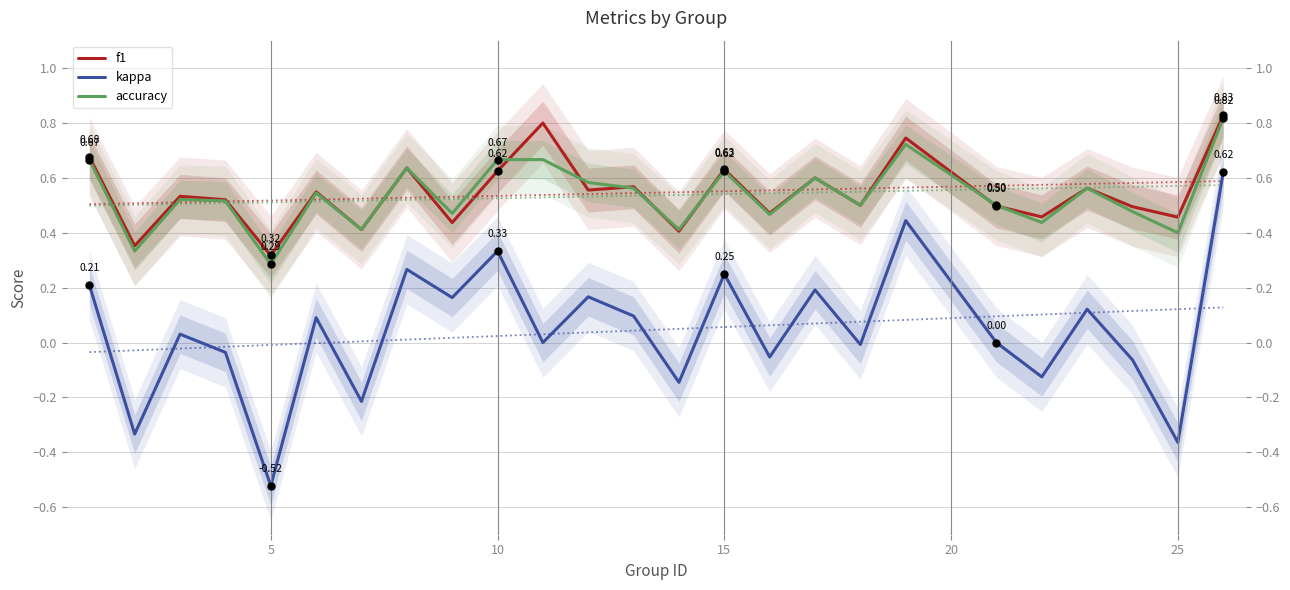

Which has a higher value, 22 or 20?

22